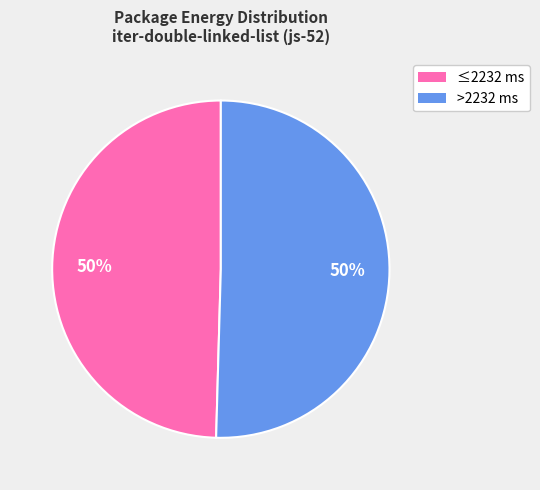

To the nearest percent, what is the average slice percentage?

50%